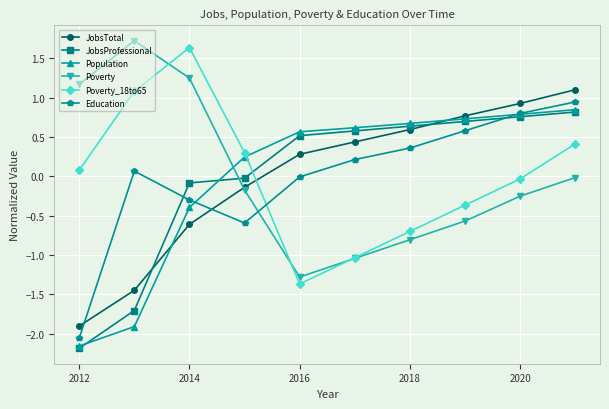

How many times do Poverty_18to65 and Population cross each other?

1